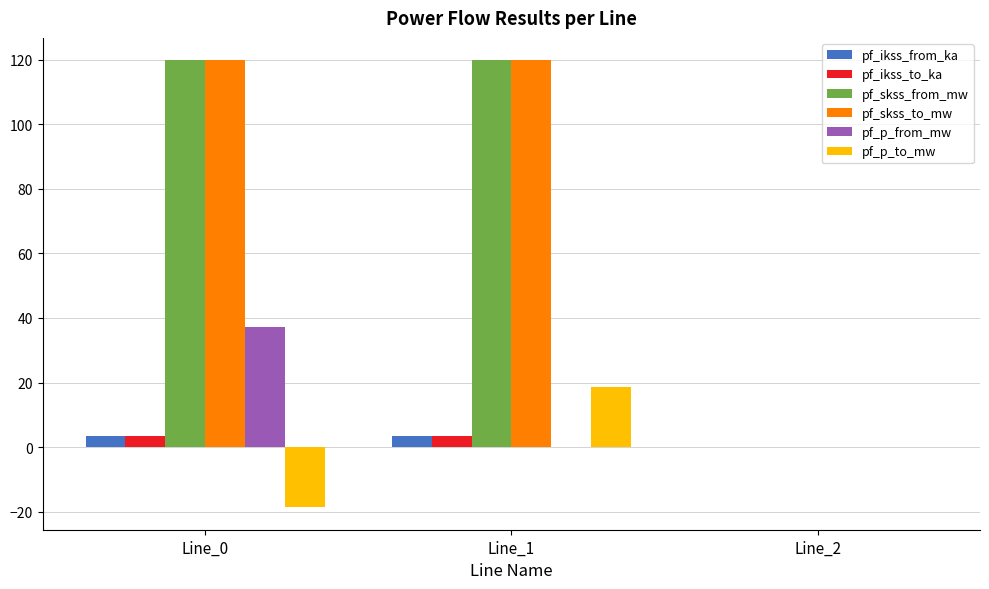

The value of pf_skss_to_mw at Line_0 is 119.8. True or false?

True